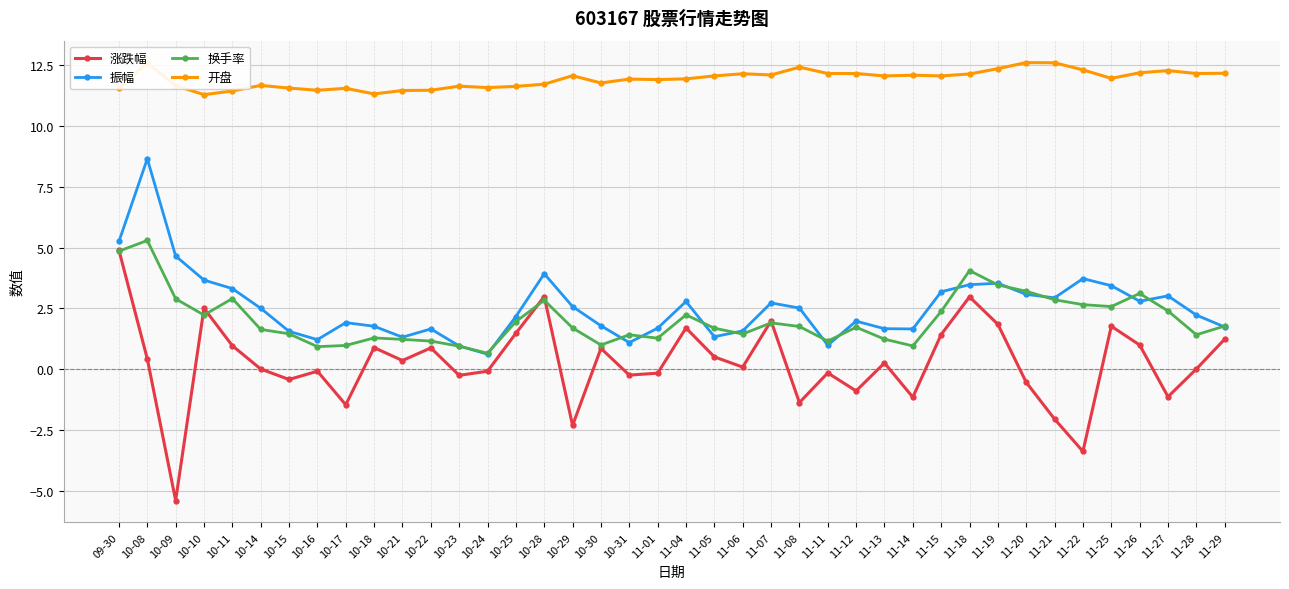

What is the spread (max minus min) of values at 11-22?

15.7